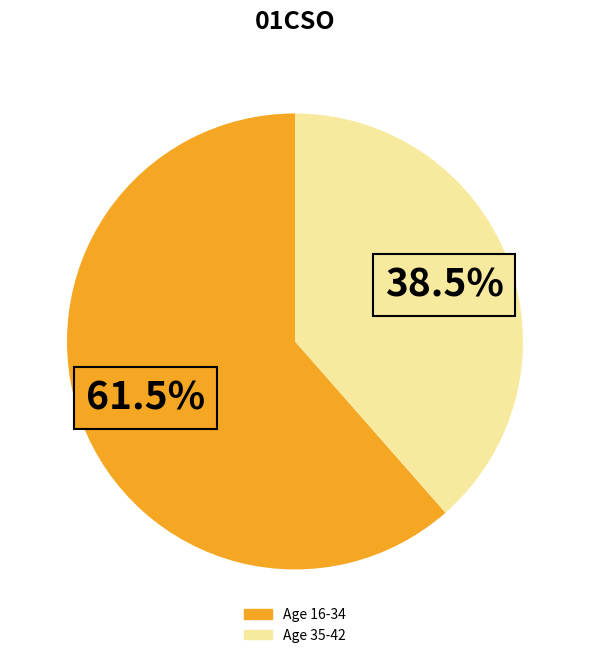

To the nearest percent, what is the average slice percentage?

50%